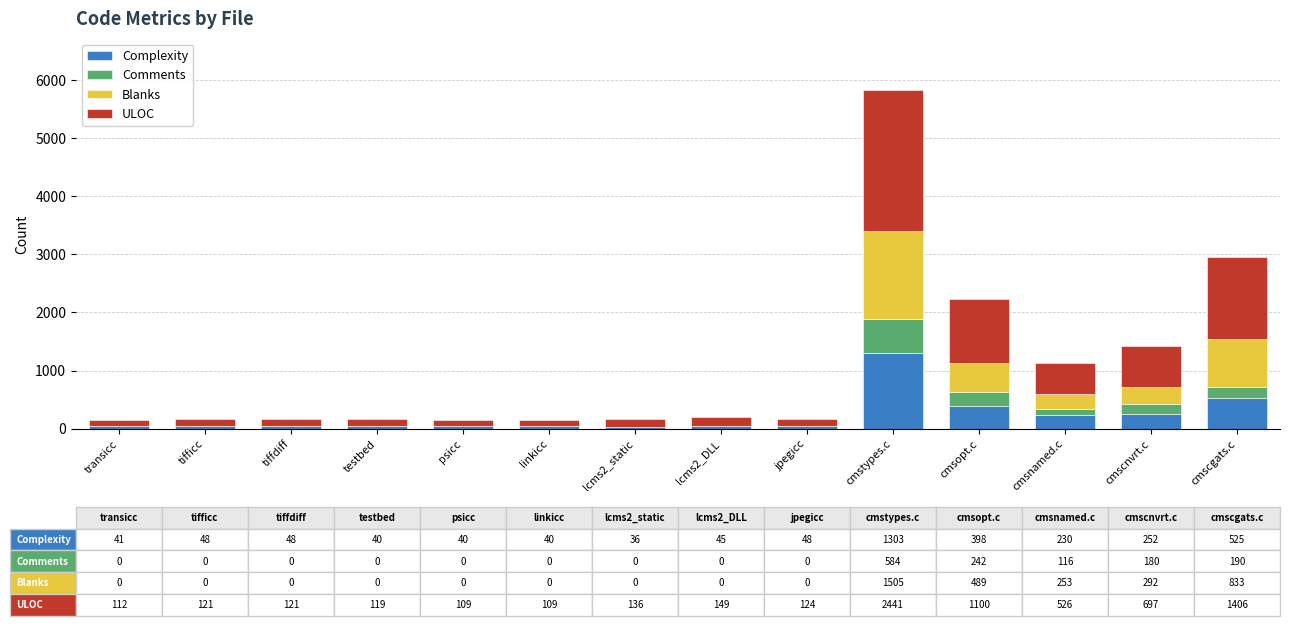

Is it true that Complexity equals 398 at cmsopt.c?

True